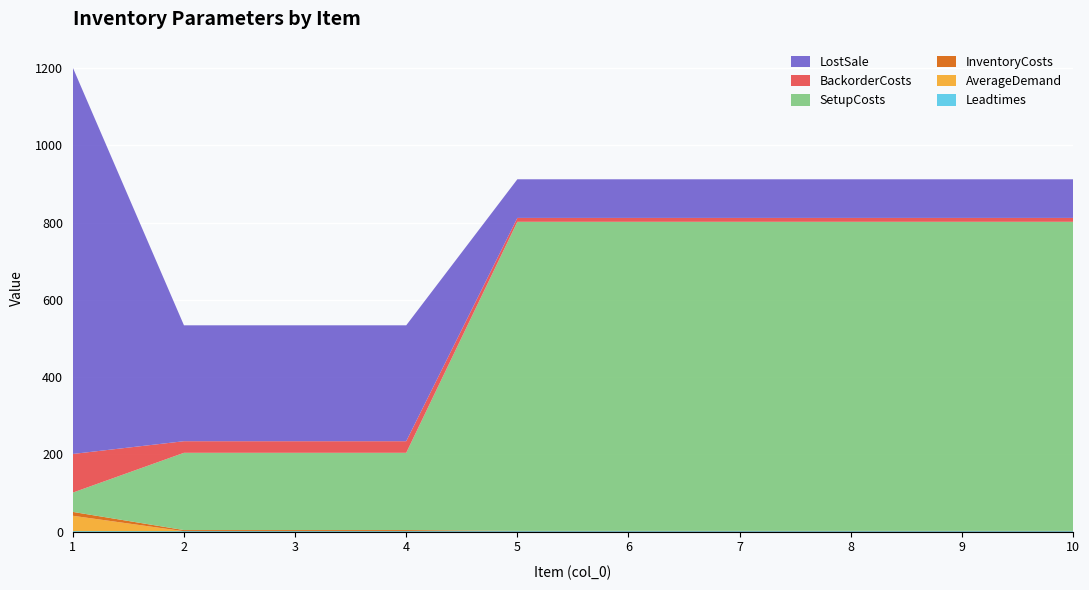

Reading left to right, extract all data points from this chart.

Leadtimes: 1	1	1	1	1	1	1	1	1	1
AverageDemand: 40	0	0	0	0	0	0	0	0	0
InventoryCosts: 10	3	3	3	1	1	1	1	1	1
SetupCosts: 50	200	200	200	800	800	800	800	800	800
BackorderCosts: 100	30	30	30	10	10	10	10	10	10
LostSale: 1000	300	300	300	100	100	100	100	100	100